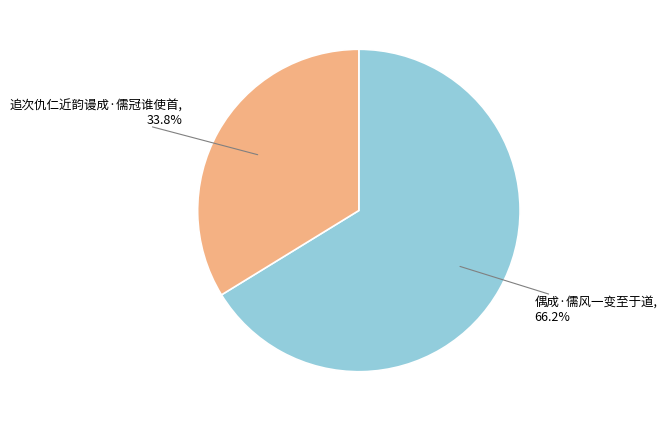

Does any single category account for the majority?

Yes